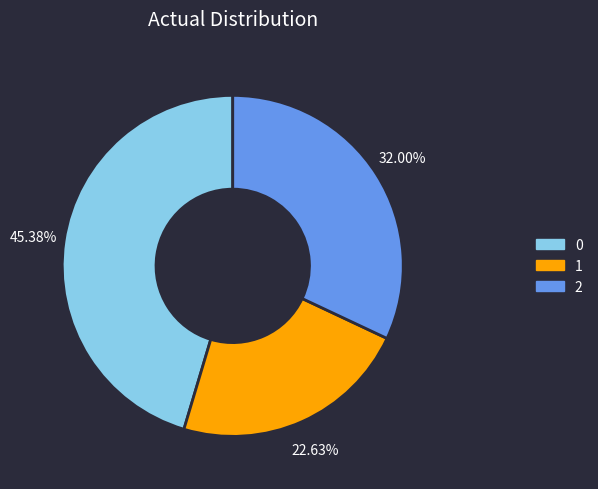

How much of the chart is everything except 2?

68.0%